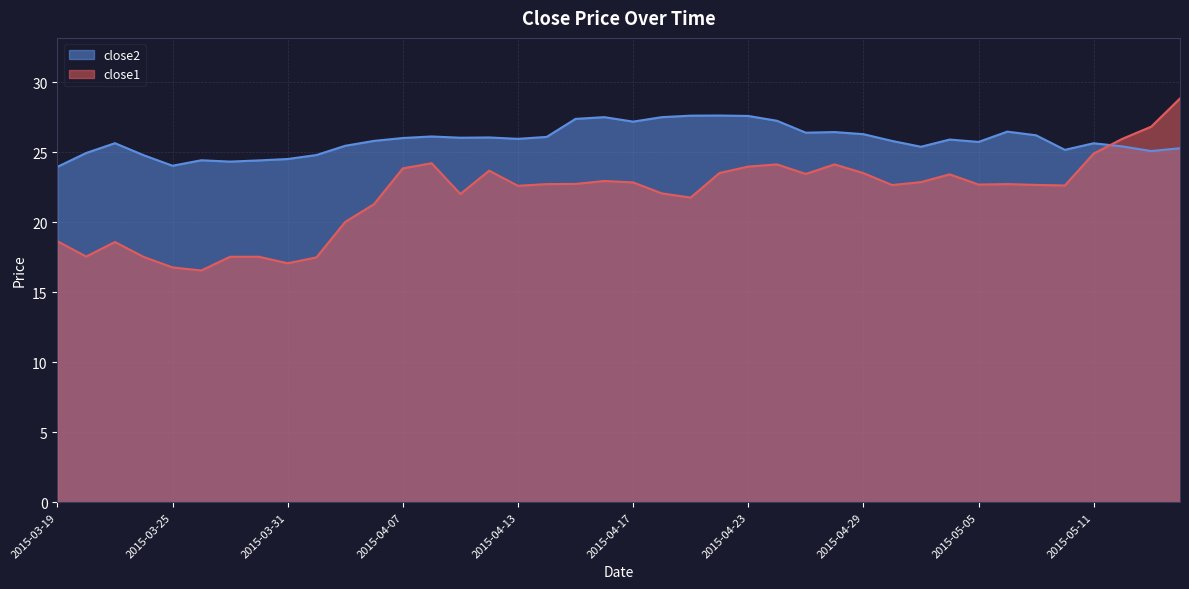

Which label corresponds to the largest value in the chart?

2015-05-14